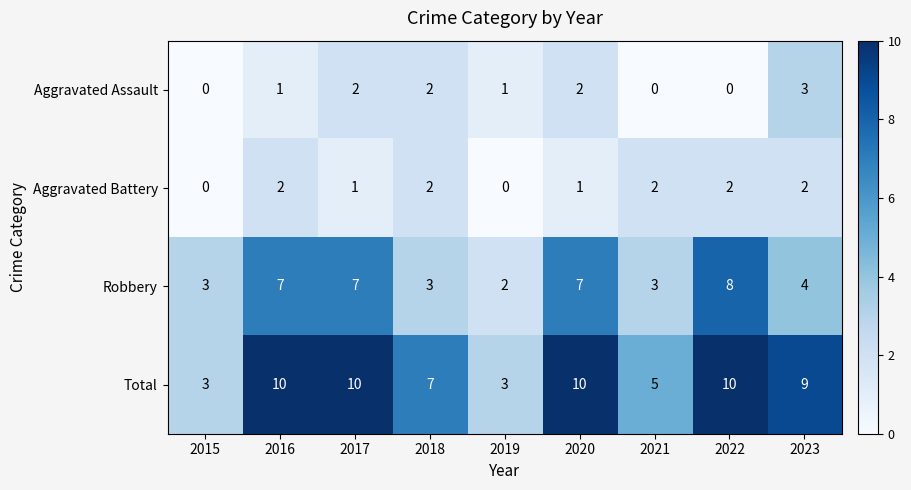

What is the average value of the Robbery series?

5